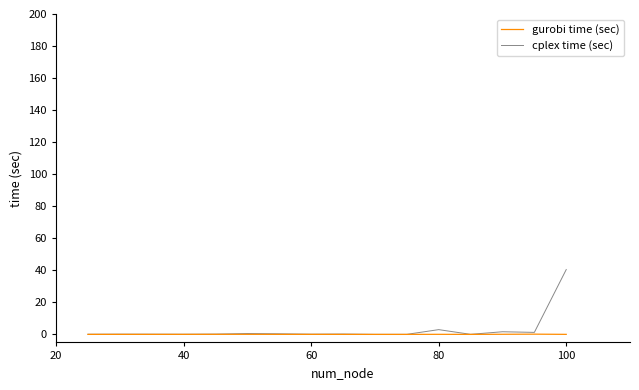

Rank the series by their maximum value, from lowest to highest.

gurobi time (sec), cplex time (sec)